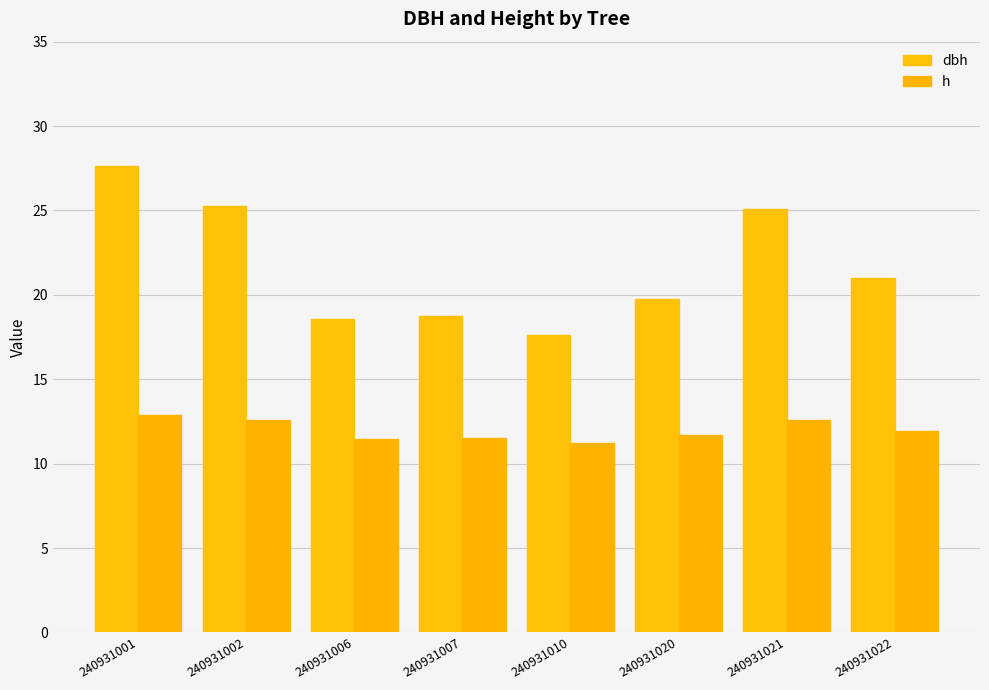

Rank the series by their average value, from highest to lowest.

dbh, h